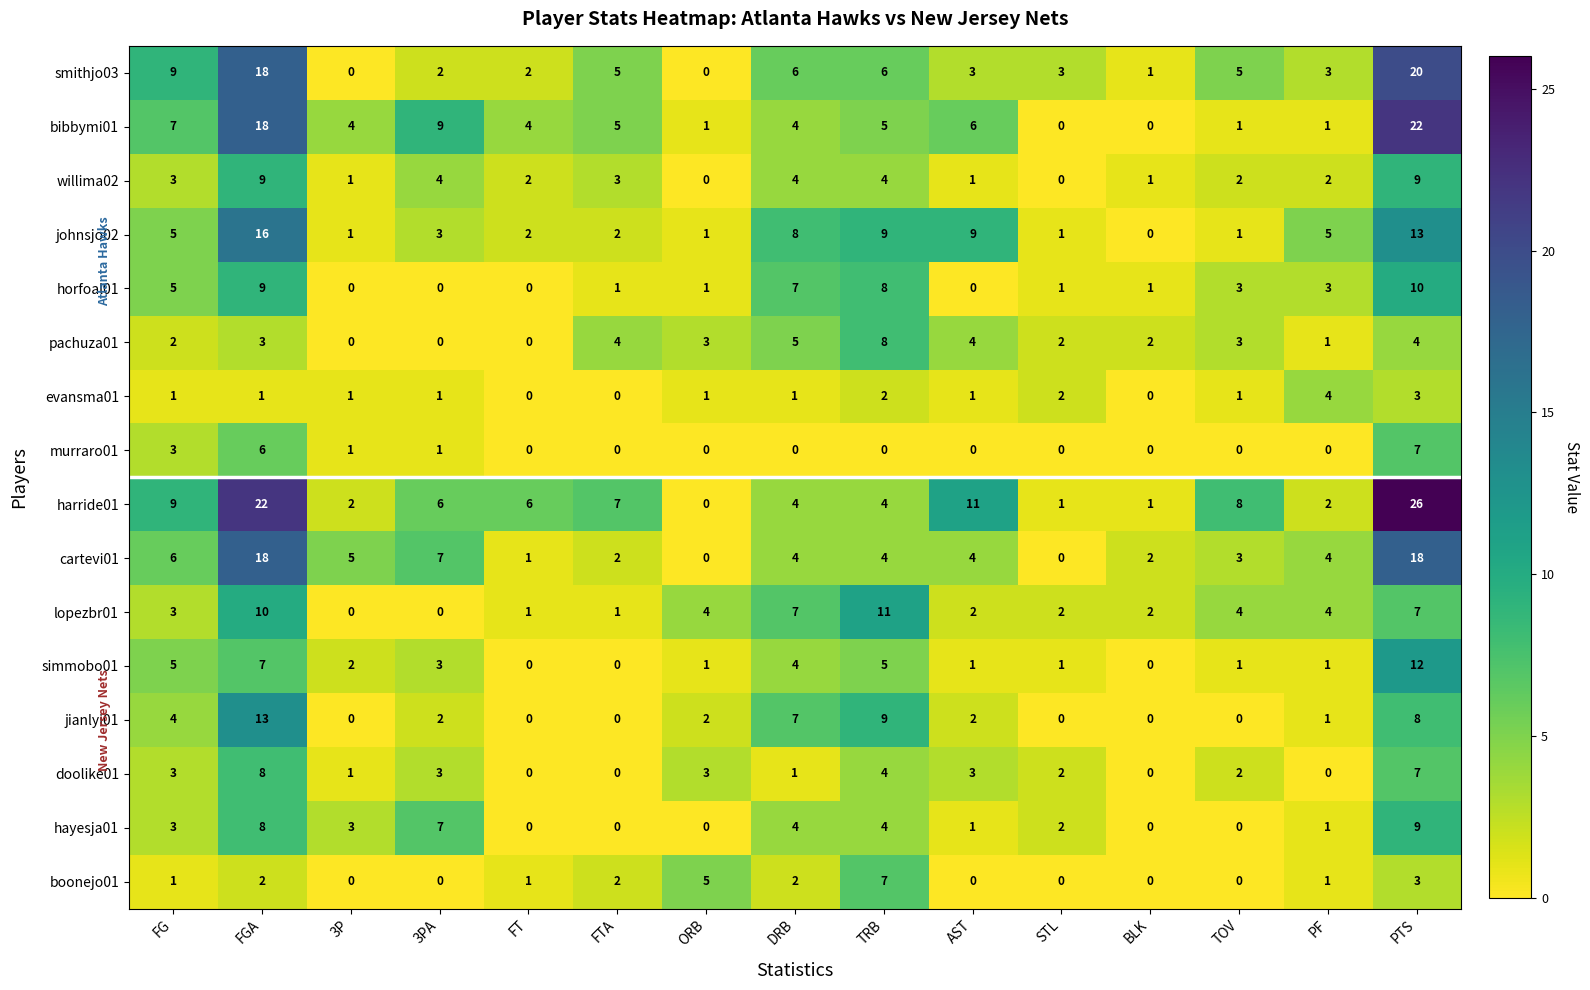

True or false: boonejo01 has a value of 0 at AST.

True